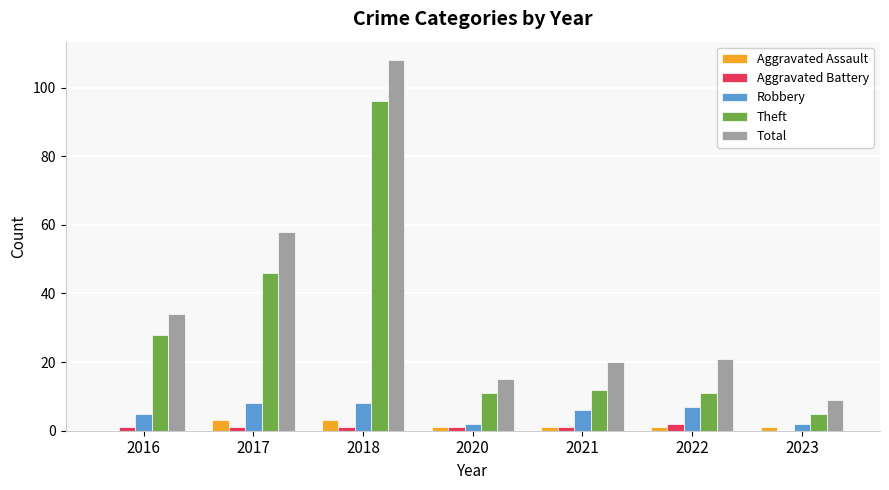

What is the difference between the Robbery values at 2018 and 2020?

6